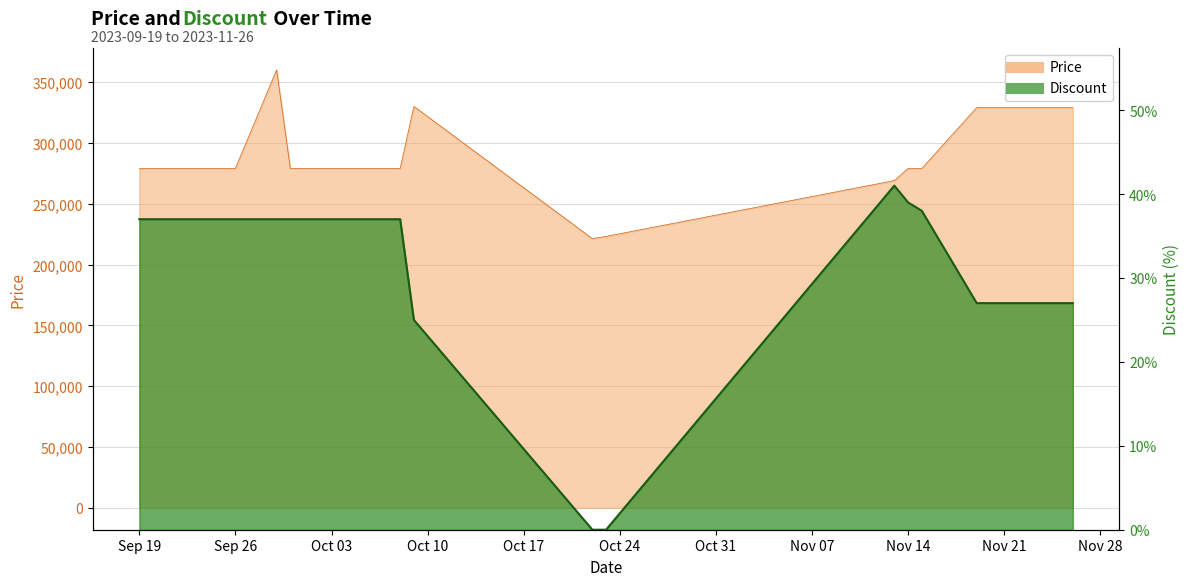

At how many categories does at least one series exceed 268698?

30